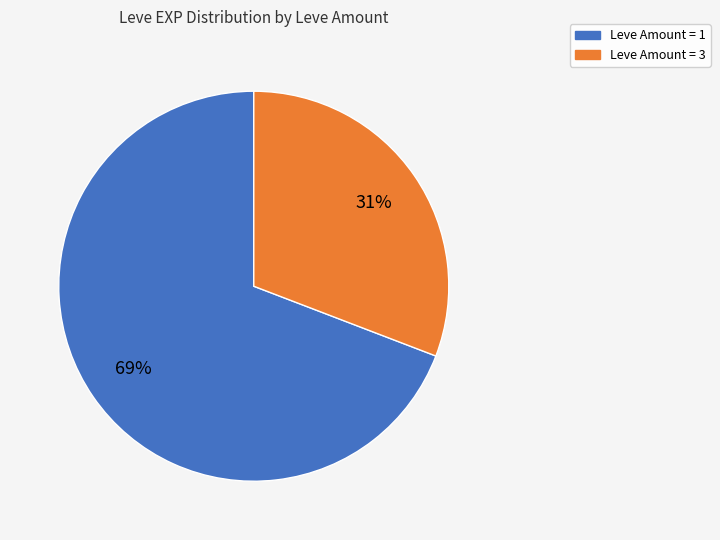

To the nearest percent, what is the average slice percentage?

50%